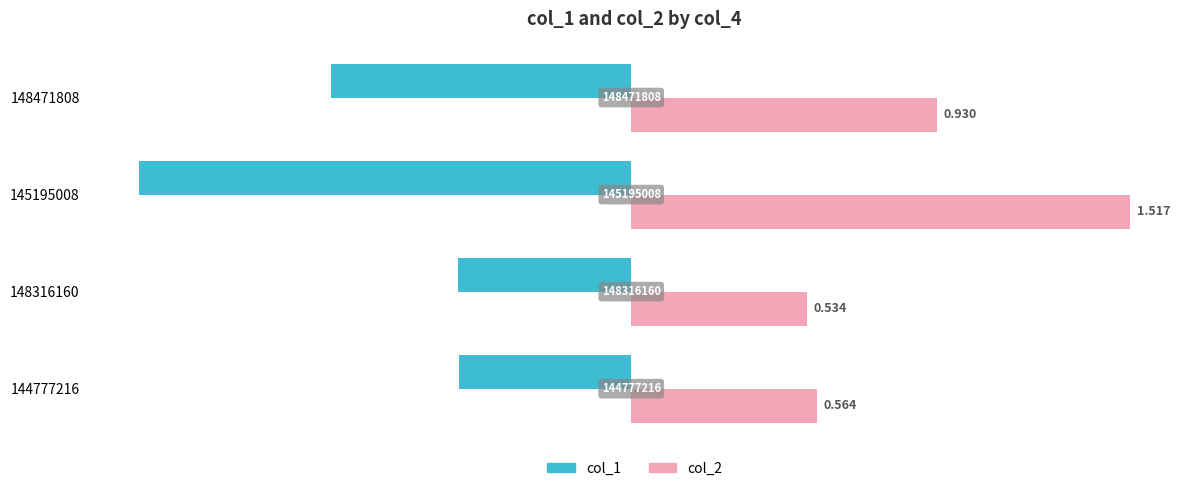

At which category is the sum across all series the highest?

144777216